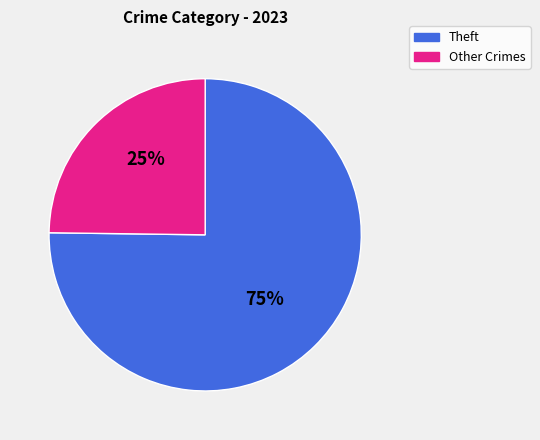

To the nearest percent, what is the average slice percentage?

50%